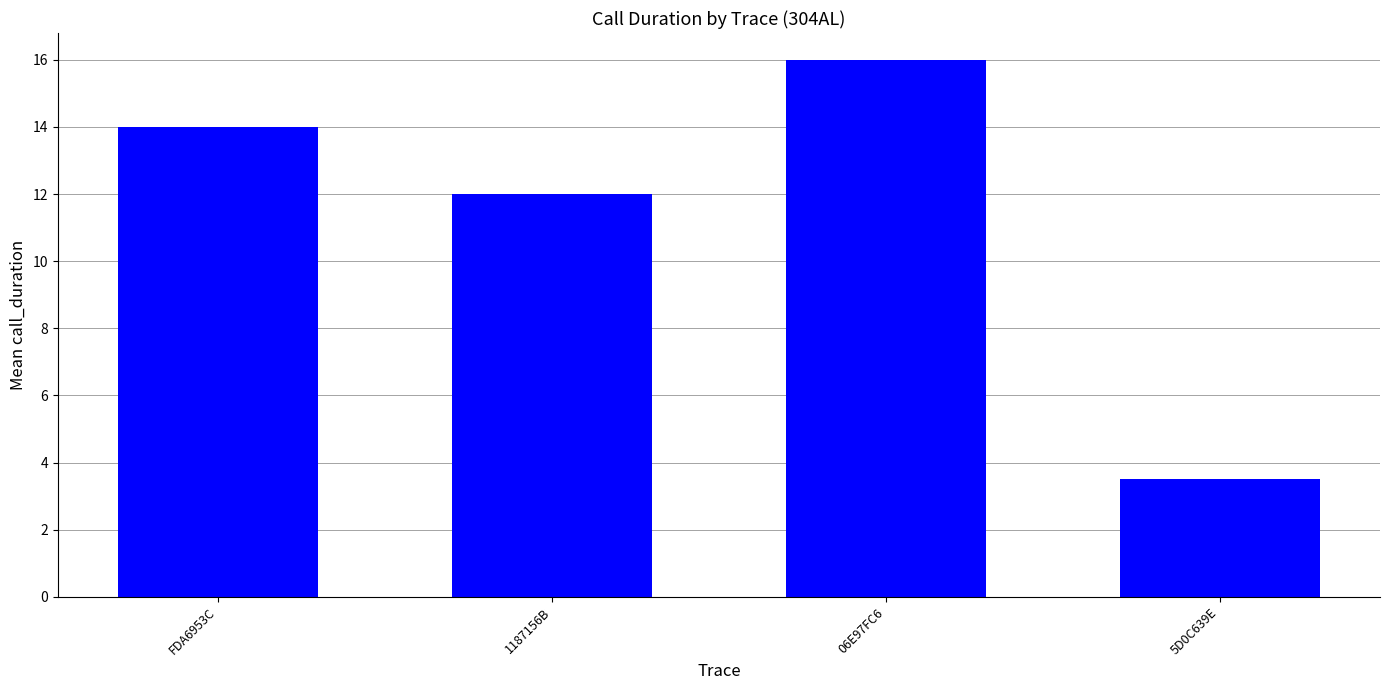

Are the bars horizontal?

No